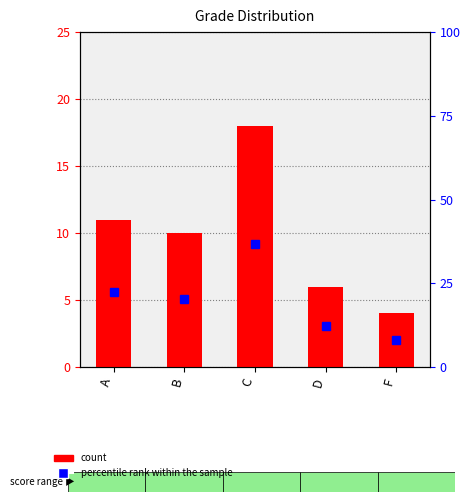

Rank the series by their maximum value, from lowest to highest.

count, percentile rank within the sample